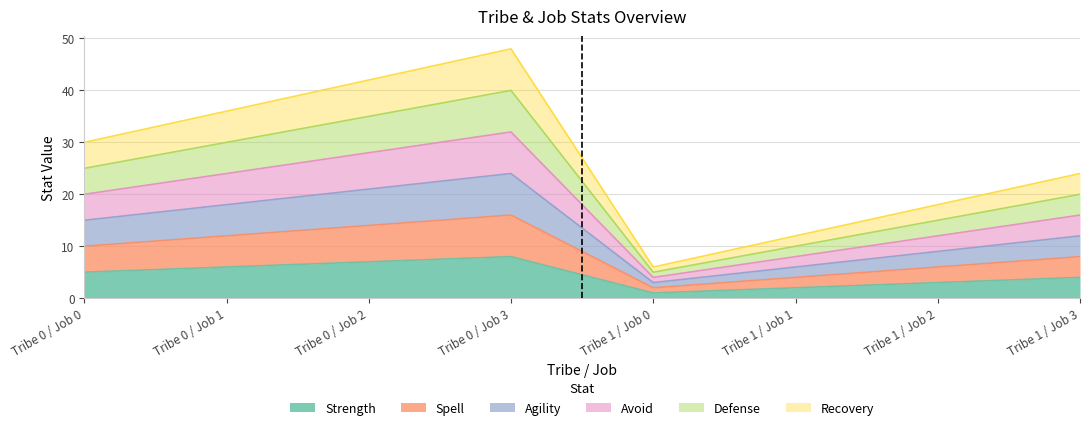

At how many categories does at least one series exceed 22?

5